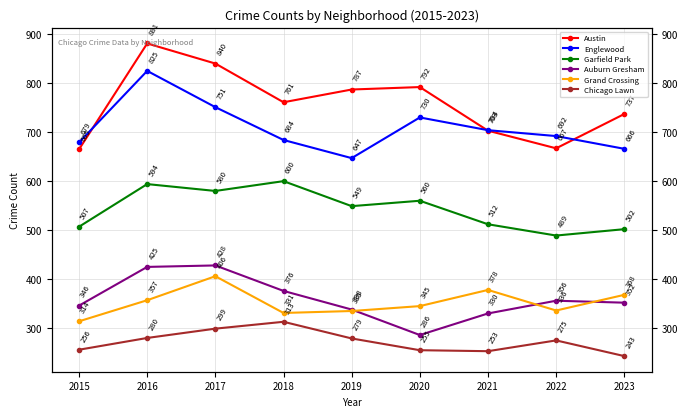

Between 2019 and 2023, which series saw the biggest shift?

Austin